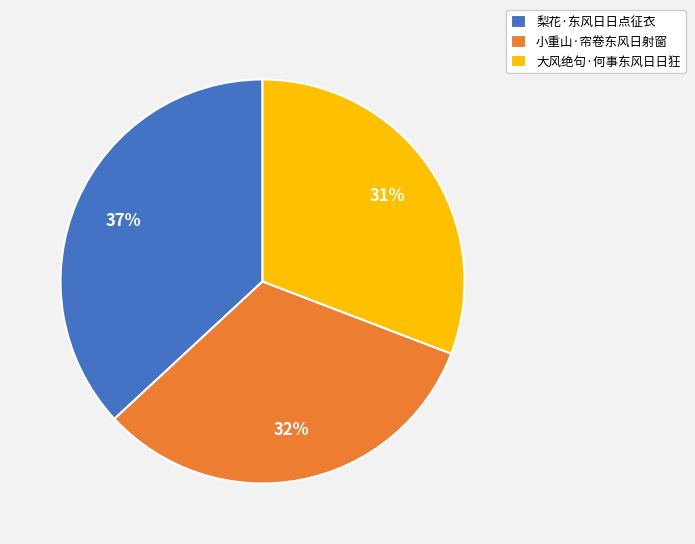

Rank the categories by value from lowest to highest.

大风绝句·何事东风日日狂, 小重山·帘卷东风日射窗, 梨花·东风日日点征衣